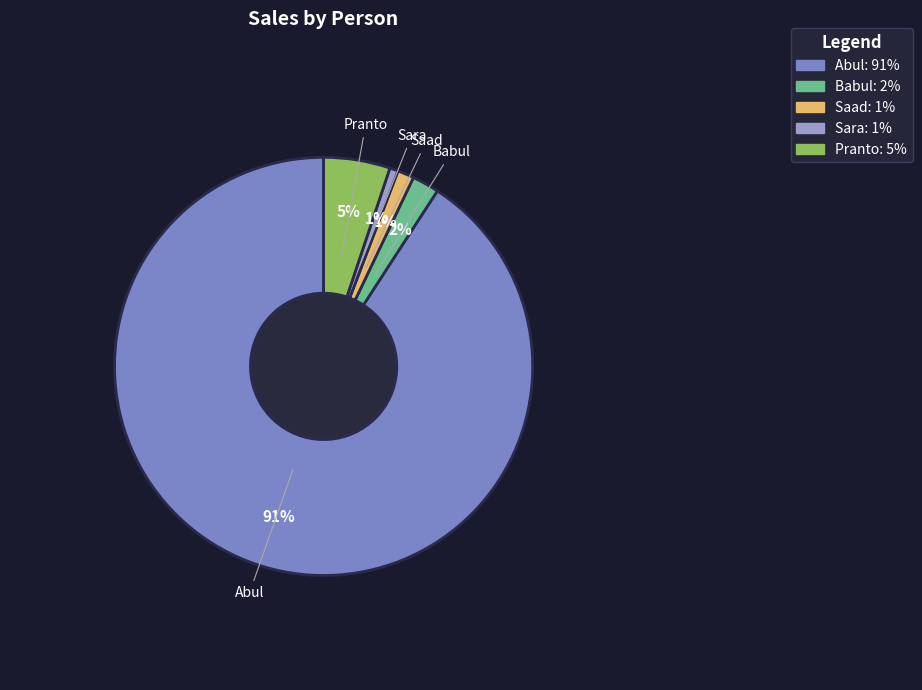

Is the sum of Abul and Pranto greater than half?

Yes